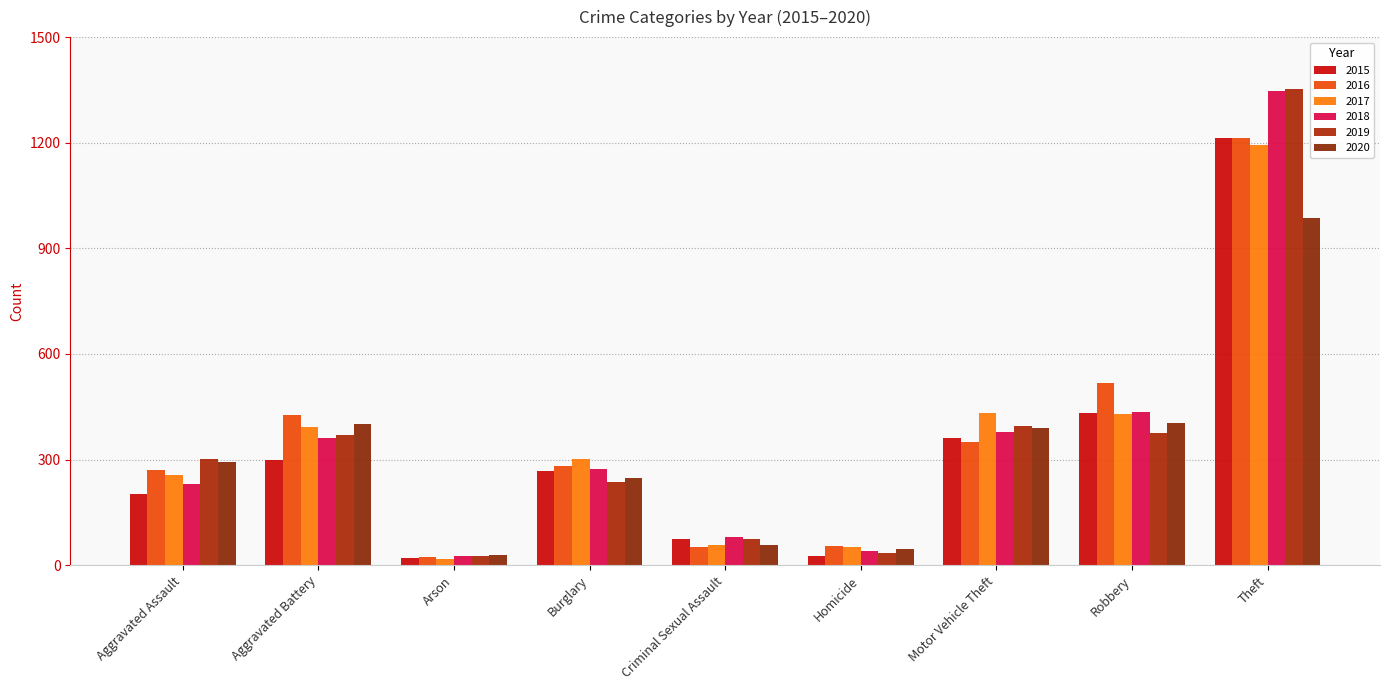

Between Theft and Aggravated Battery, which is larger?

Theft